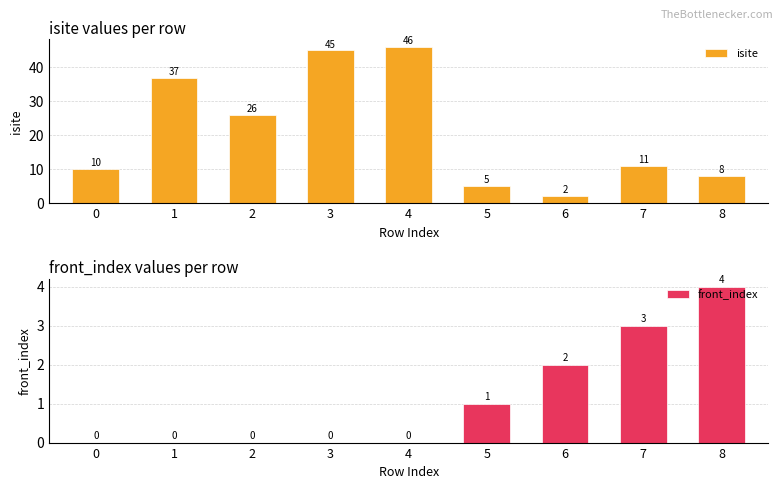

How many values in the isite series exceed 11?

4